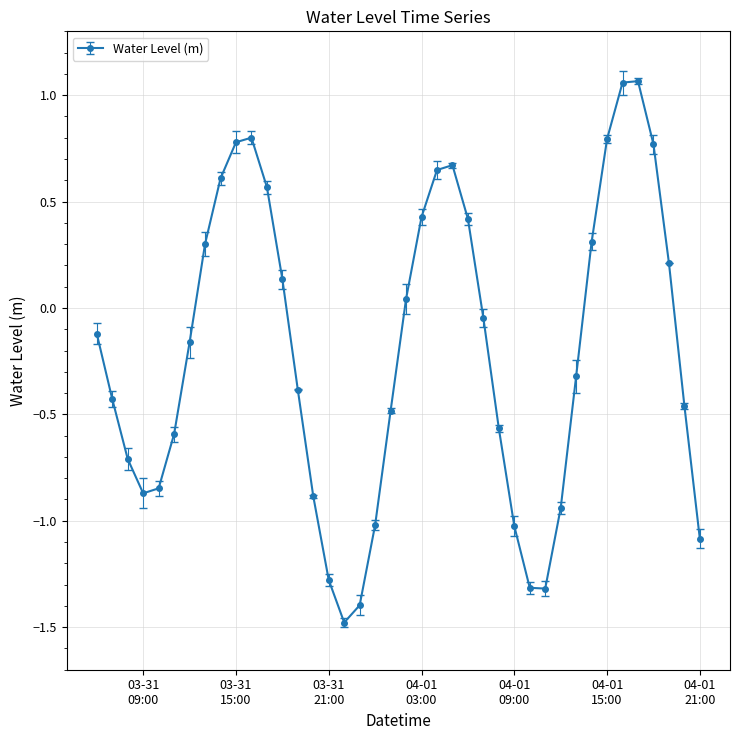

How many distinct data groups are displayed?

1